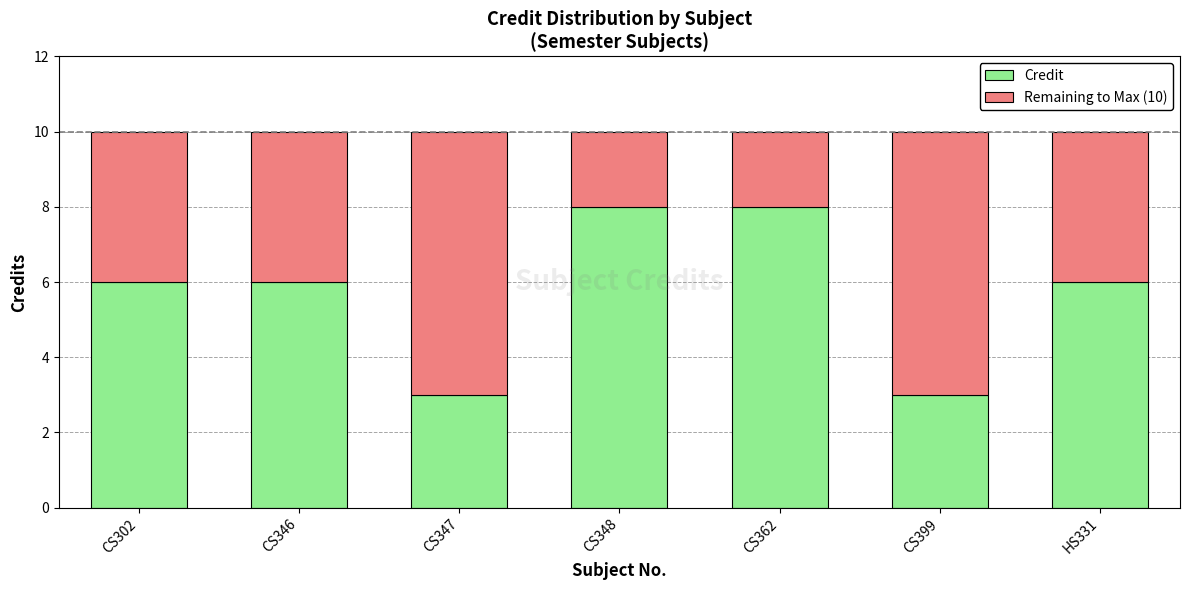

Reading left to right, list the values for the Credit series.

6	6	3	8	8	3	6